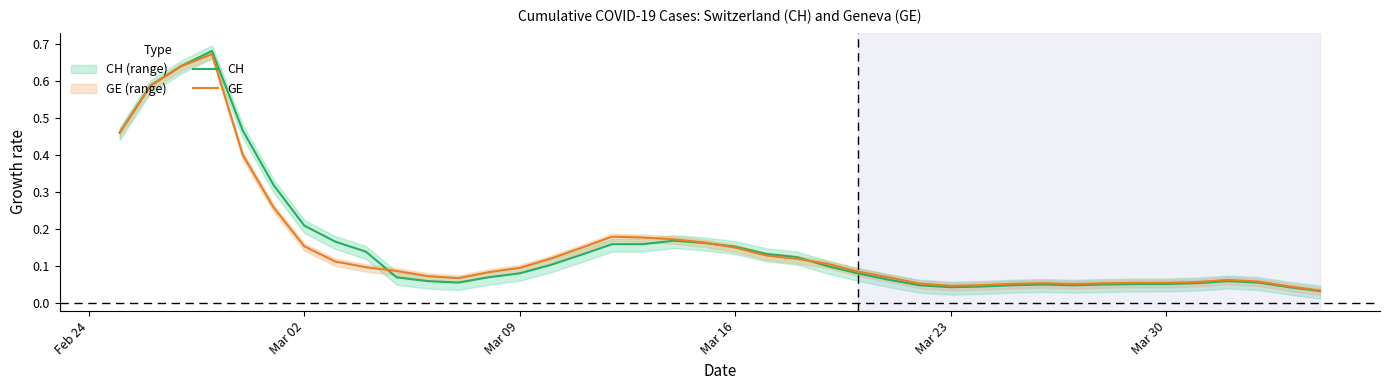

True or false: CH and GE cross at least once.

True